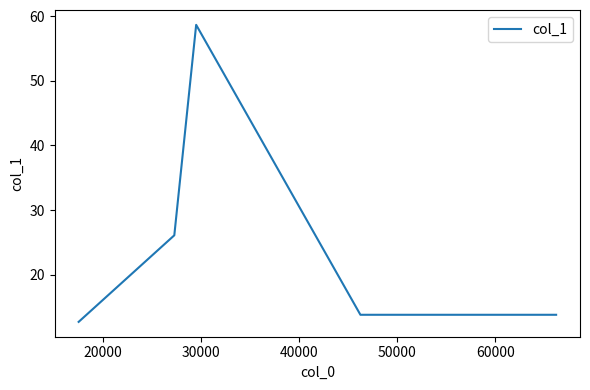

What is the smallest value displayed?

12.7